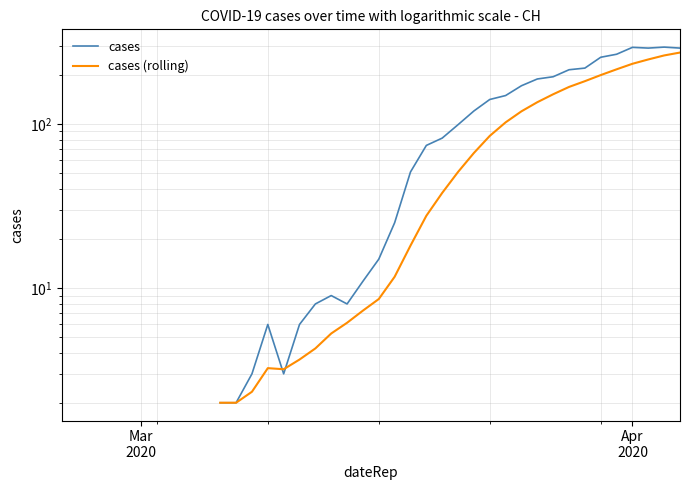

Is it true that cases equals 293.0 at Apr 2020?

True